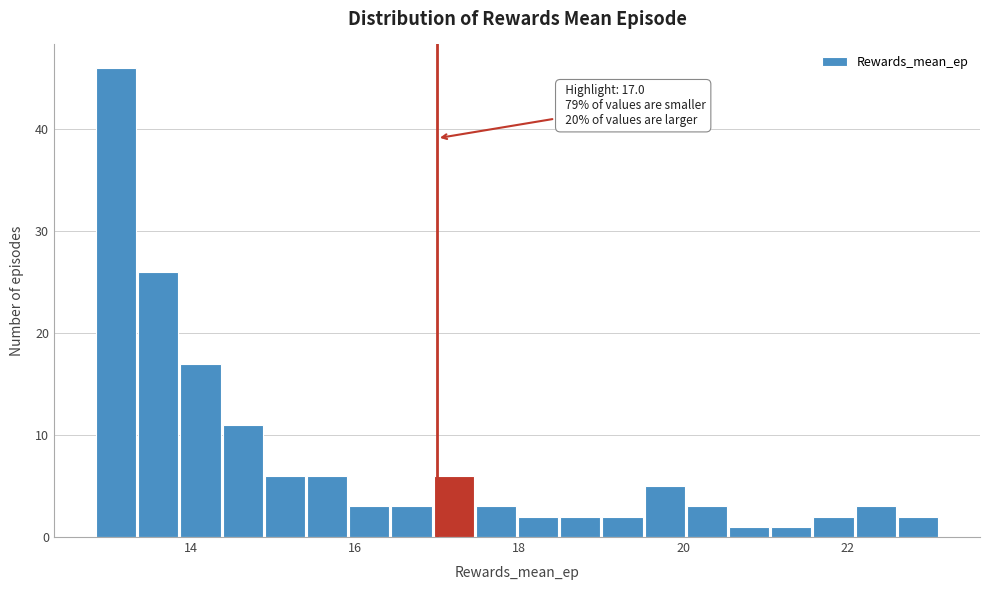

Read against the x-axis, roughly where is the centre of the tallest bar?

13.0